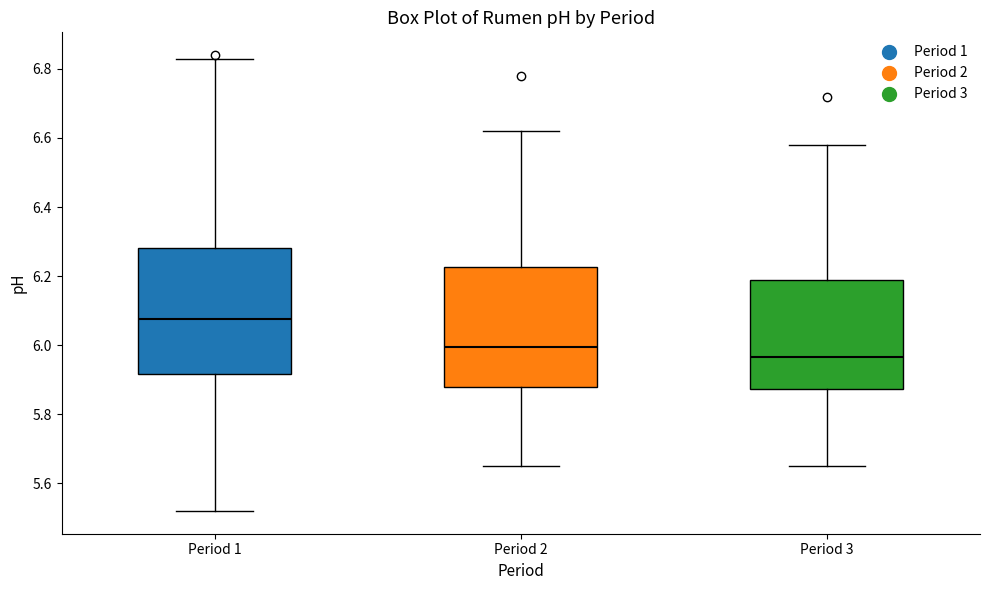

Which box has the highest median line?

Period 1